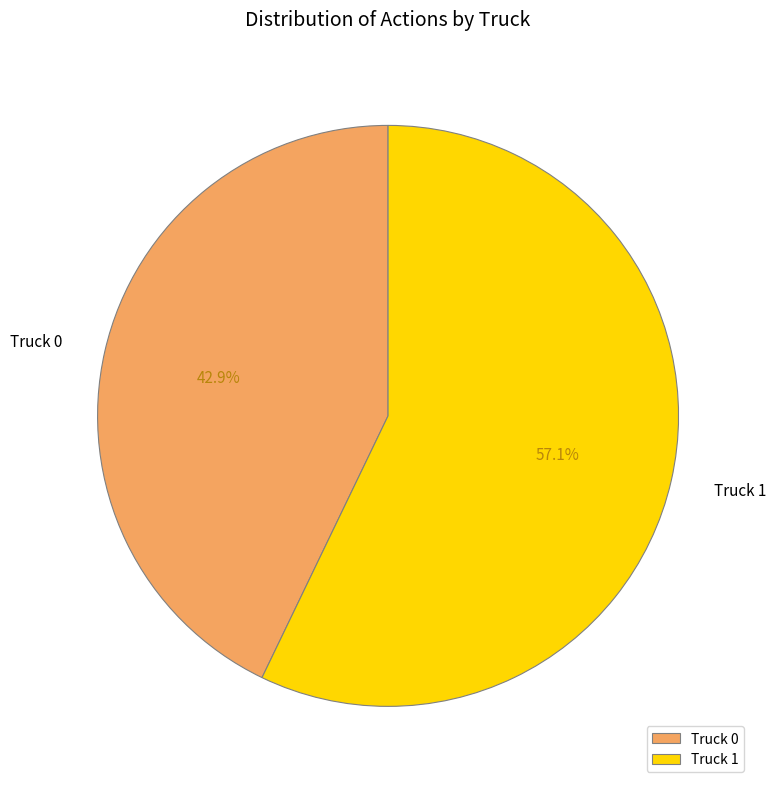

To the nearest percent, what is the difference between the Truck 1 and Truck 0 slice percentages?

14%